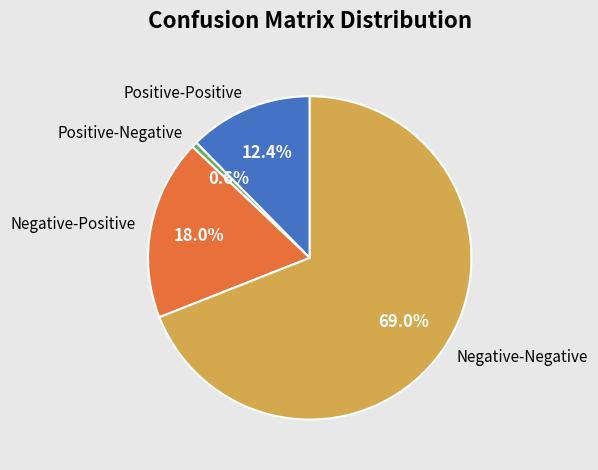

To the nearest percent, what percentage of the pie is Negative-Negative?

69%